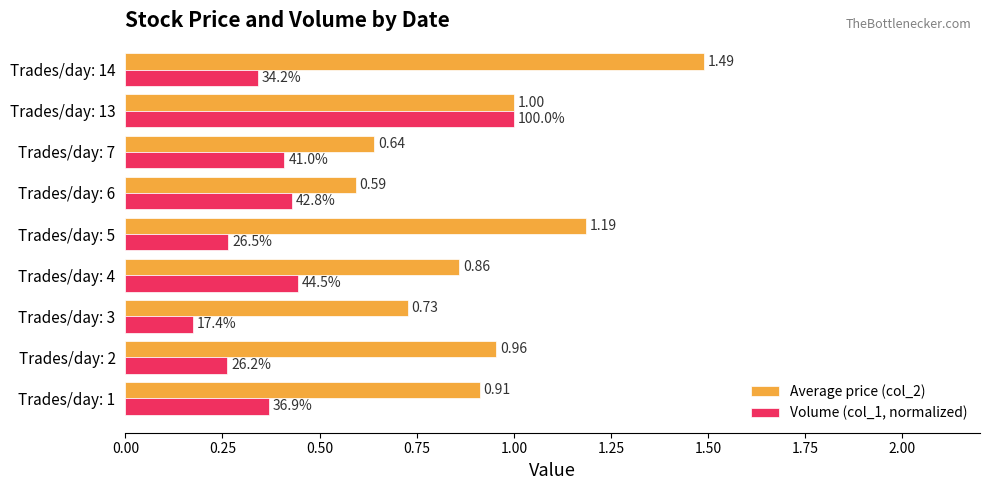

What are all the series names shown in the legend?

Average price (col_2), Volume (col_1, normalized)